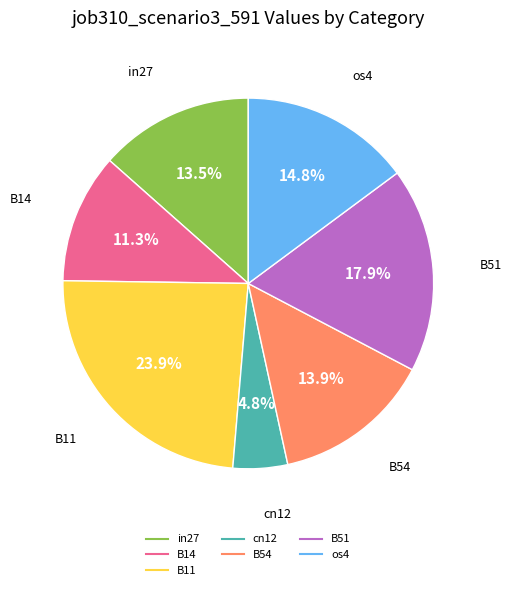

Between os4 and B14, which is larger?

os4